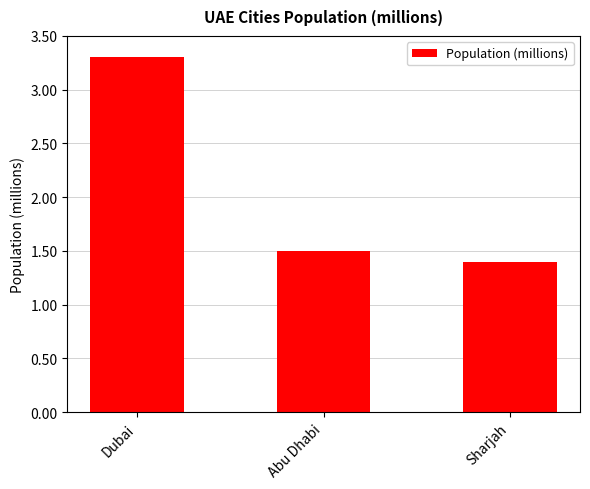

What is the change in value from Dubai to Abu Dhabi?

-1.8